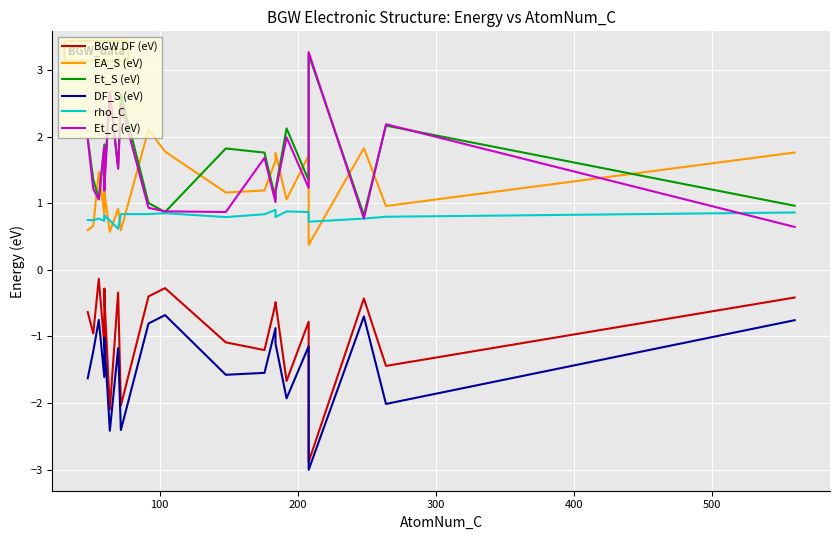

The value of EA_S (eV) at 16 is 2.3. True or false?

False